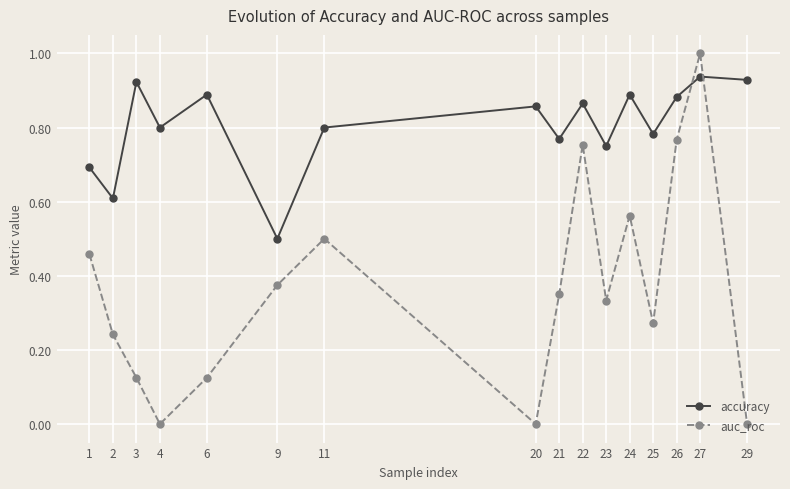

What are all the series names shown in the legend?

accuracy, auc_roc